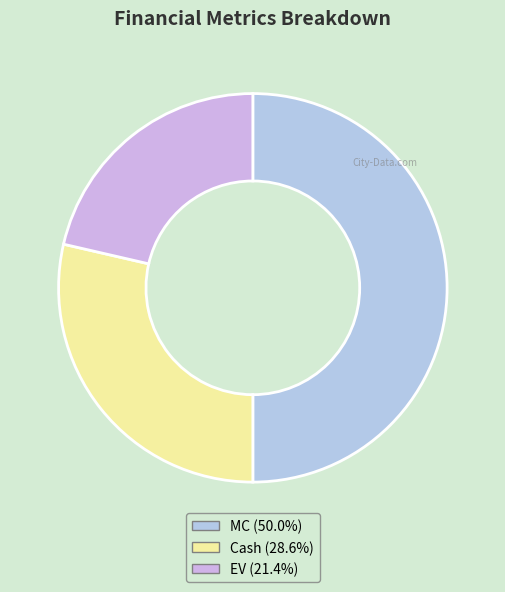

Count the number of slices in the pie.

3